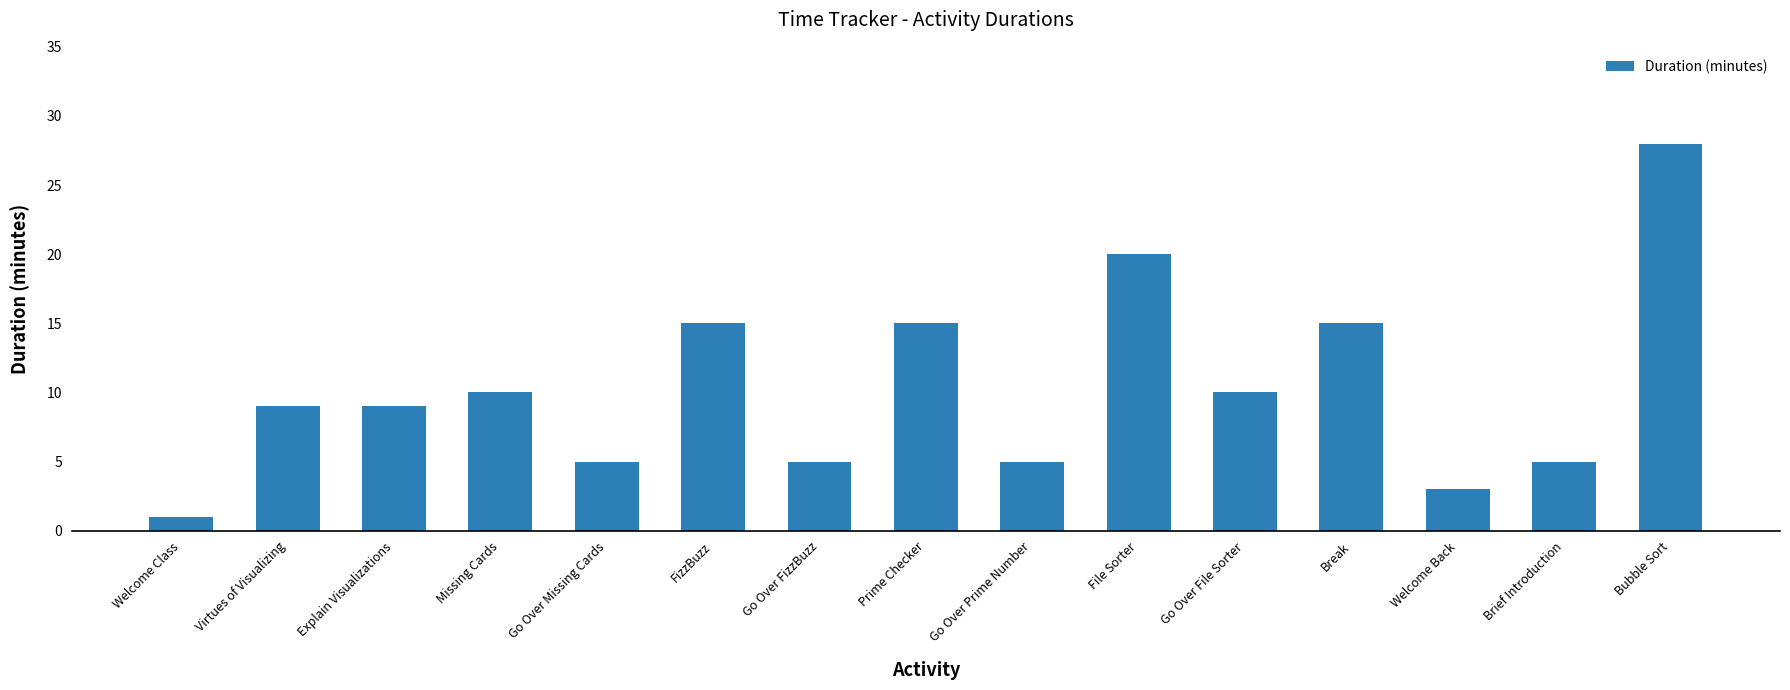

Reading left to right, extract all data points from this chart.

Welcome Class=1	Virtues of Visualizing=9	Explain Visualizations=9	Missing Cards=10	Go Over Missing Cards=5	FizzBuzz=15	Go Over FizzBuzz=5	Prime Checker=15	Go Over Prime Number=5	File Sorter=20	Go Over File Sorter=10	Break=15	Welcome Back=3	Brief Introduction=5	Bubble Sort=28